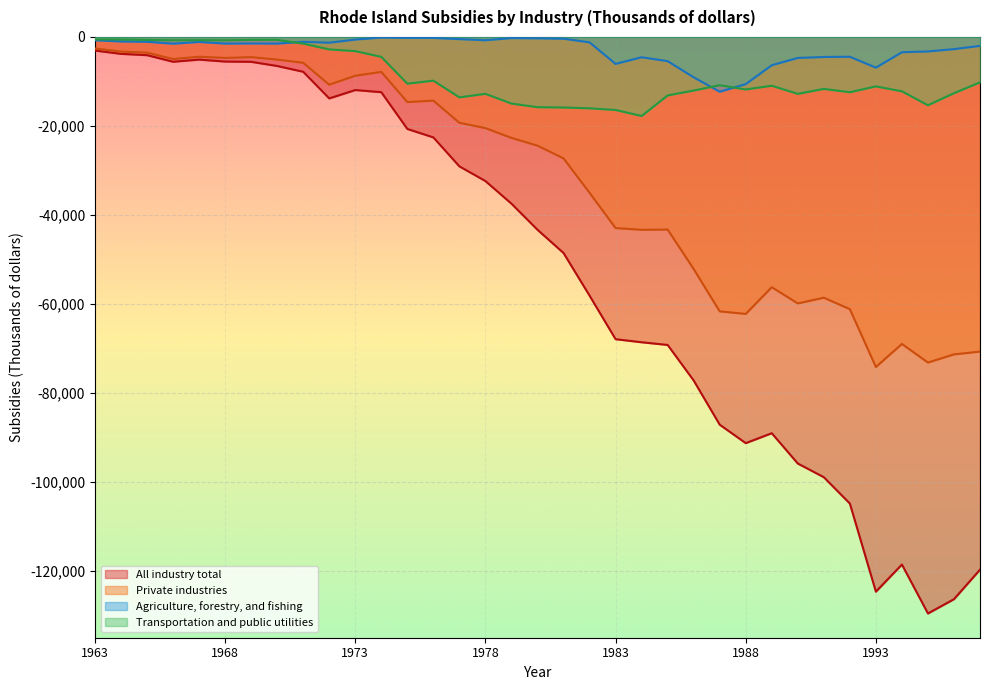

The value of All industry total at 1989 is -28476. True or false?

False